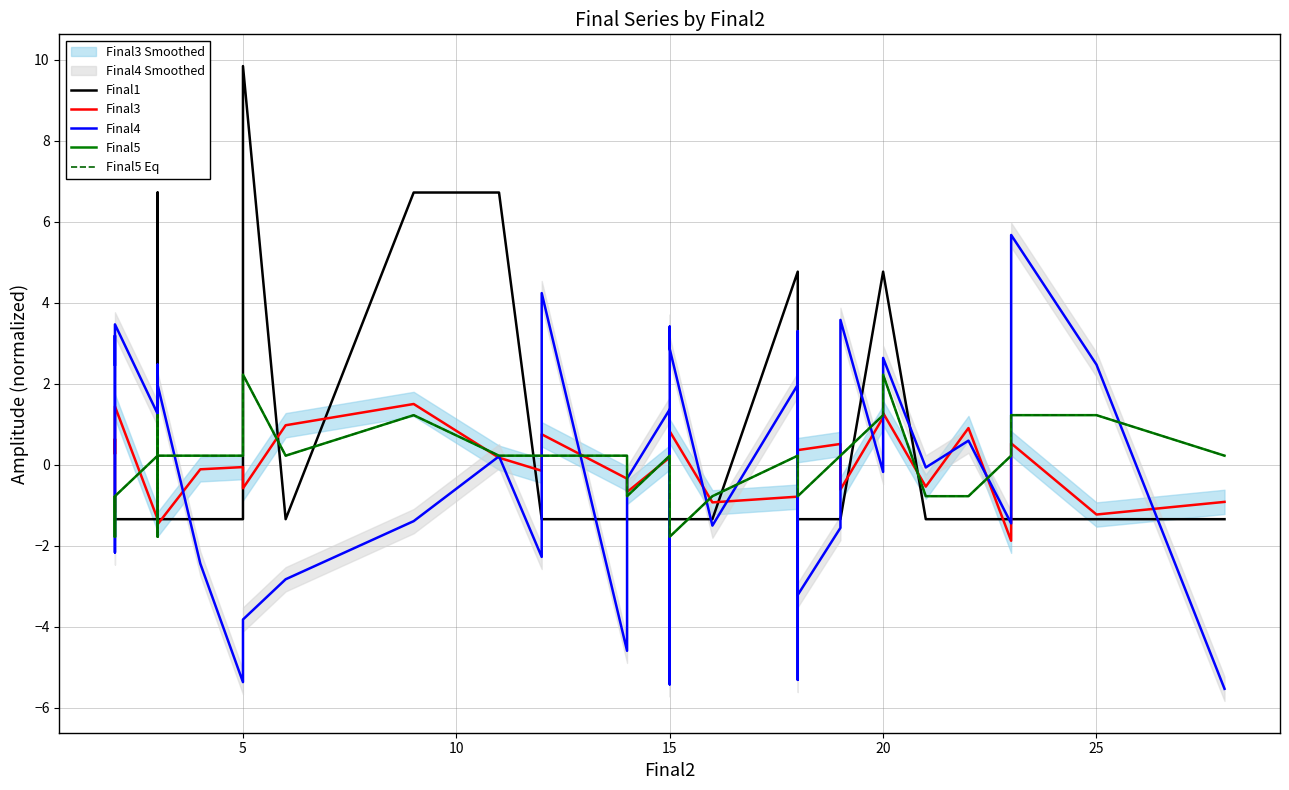

At how many categories does at least one series exceed 3?

14